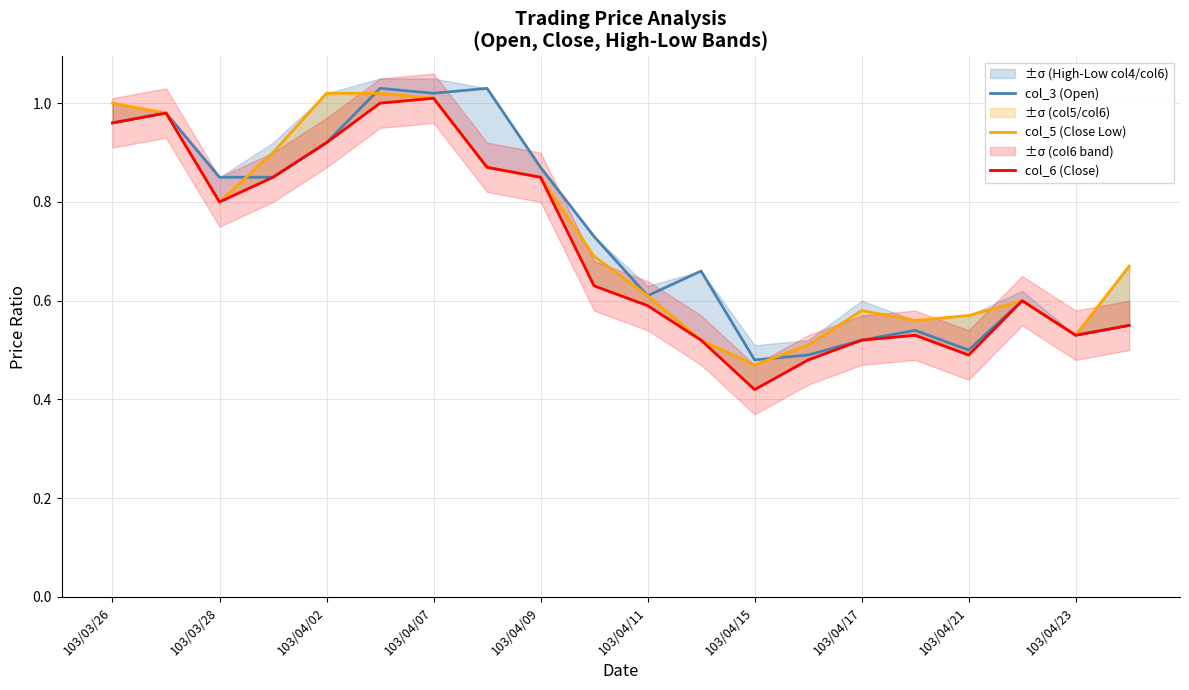

Is it true that col_3 (Open) equals 1.7 at 103/04/07?

False